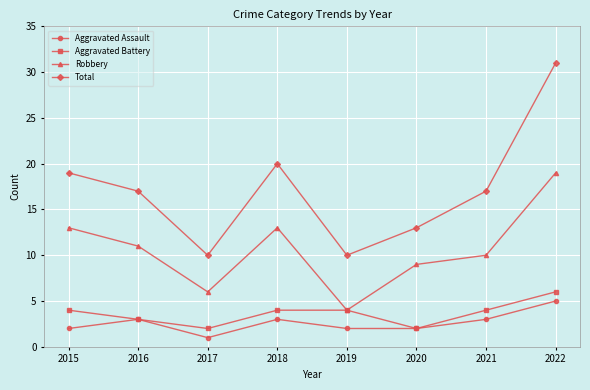

Reading left to right, transcribe all the data shown in this chart.

Aggravated Assault: 2015=2	2016=3	2017=1	2018=3	2019=2	2020=2	2021=3	2022=5
Aggravated Battery: 2015=4	2016=3	2017=2	2018=4	2019=4	2020=2	2021=4	2022=6
Robbery: 2015=13	2016=11	2017=6	2018=13	2019=4	2020=9	2021=10	2022=19
Total: 2015=19	2016=17	2017=10	2018=20	2019=10	2020=13	2021=17	2022=31